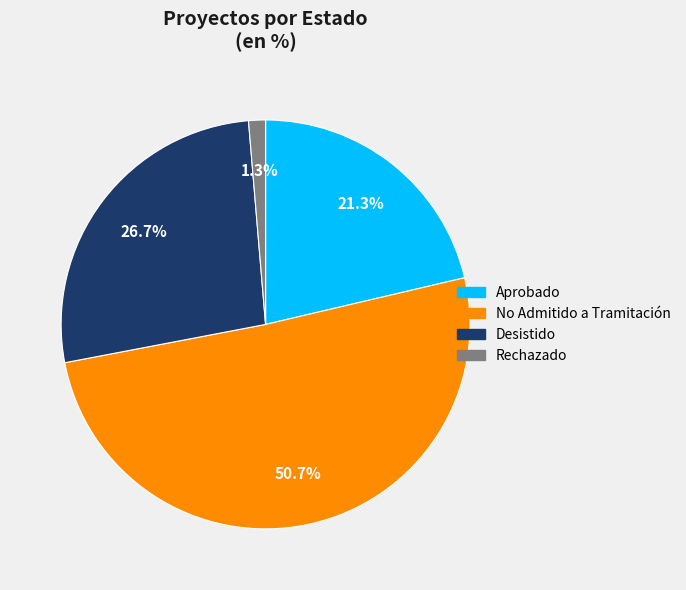

To the nearest percent, what percentage of the pie is No Admitido a Tramitación?

51%